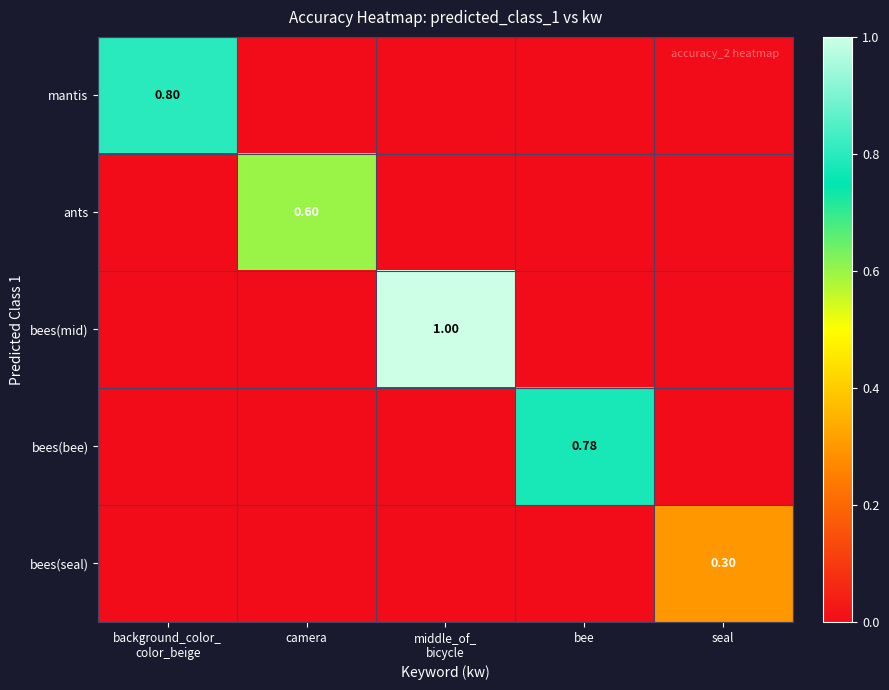

Is the value of bees(bee) at seal greater than the value of ants at bee?

No